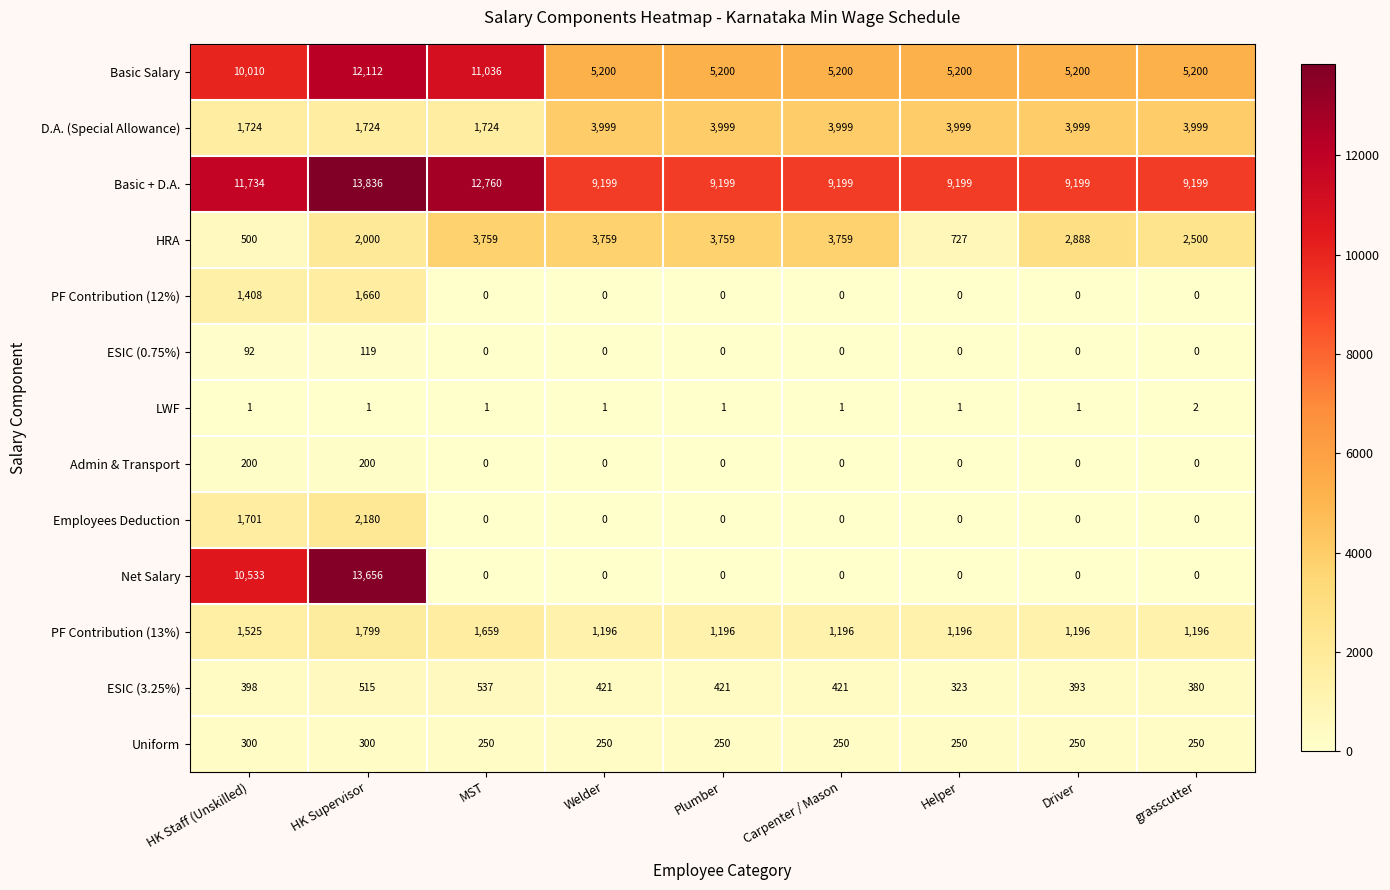

At which category does the chart reach its peak across all series?

HK Supervisor